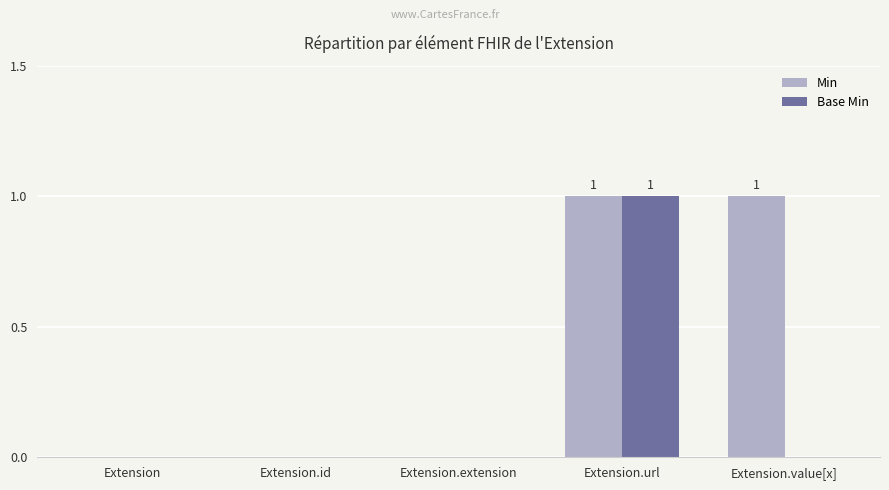

The value of Min at Extension.url is 1. True or false?

True